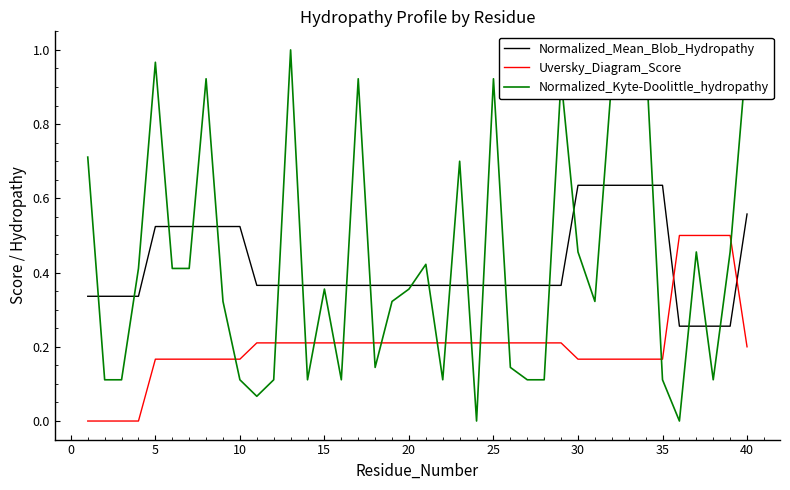

How many times do Uversky_Diagram_Score and Normalized_Mean_Blob_Hydropathy cross each other?

2